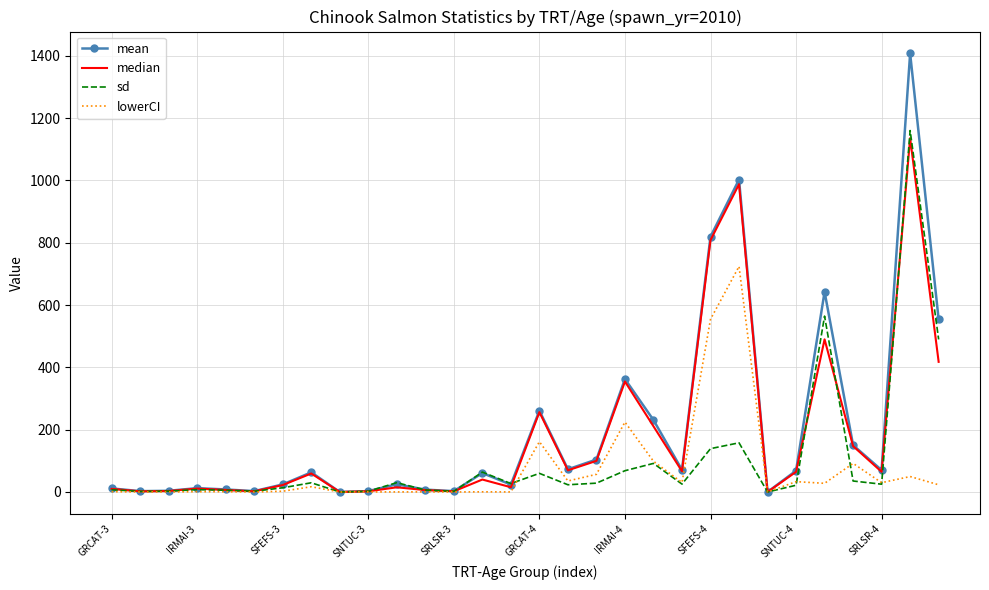

What is the highest value of the lowerCI series?

724.1